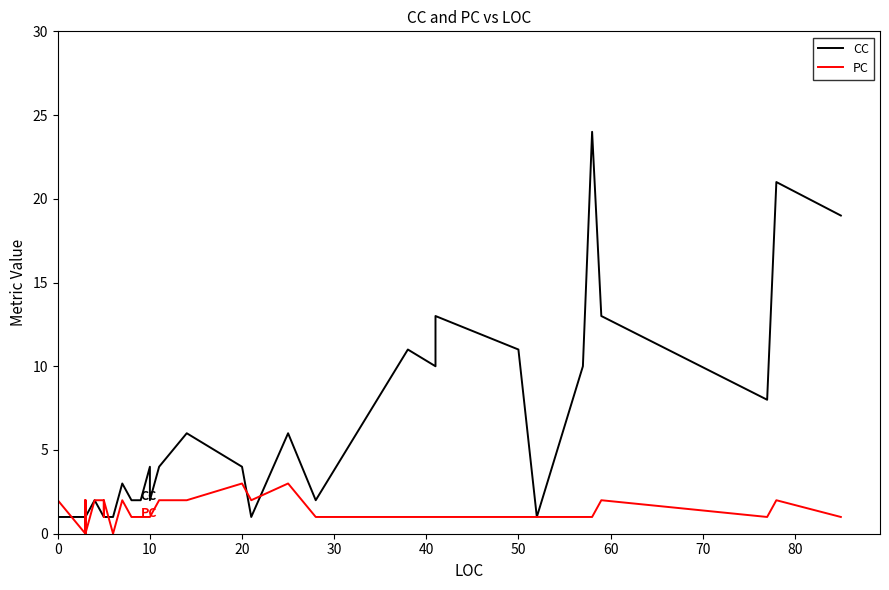

Is this an area chart (filled region under the line)?

No